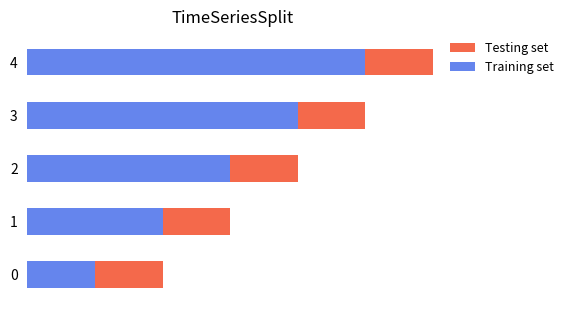

What are all the series names shown in the legend?

Testing set, Training set